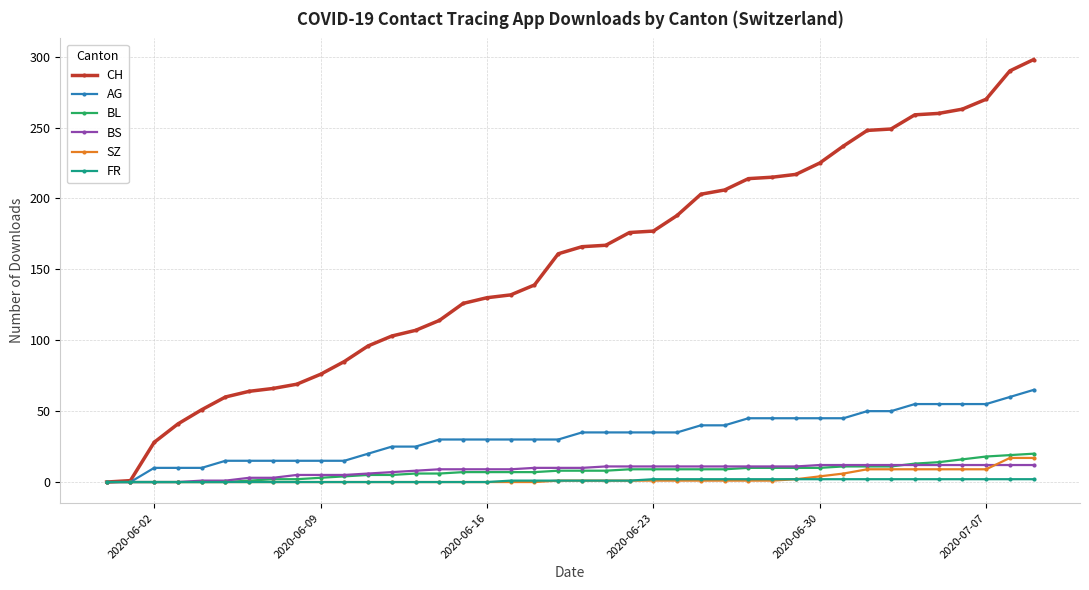

What is the sum of all BS values?

329